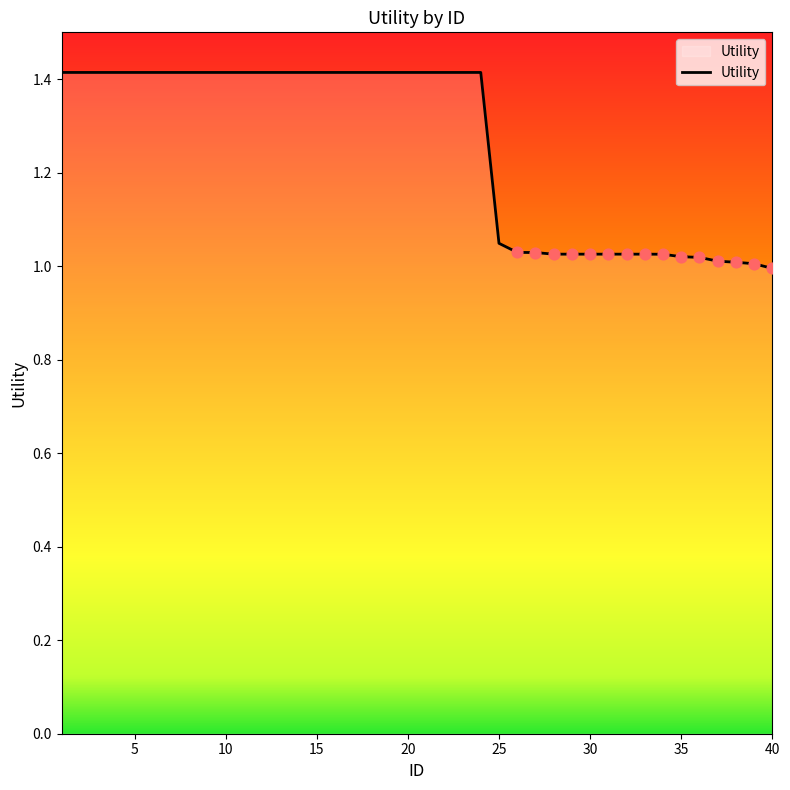

What is the maximum value shown in the chart?

1.4